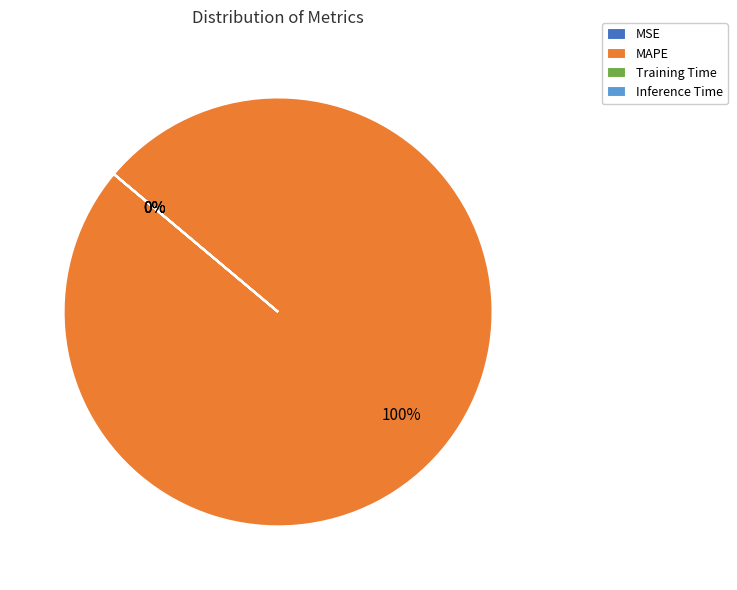

What is the majority slice?

MAPE